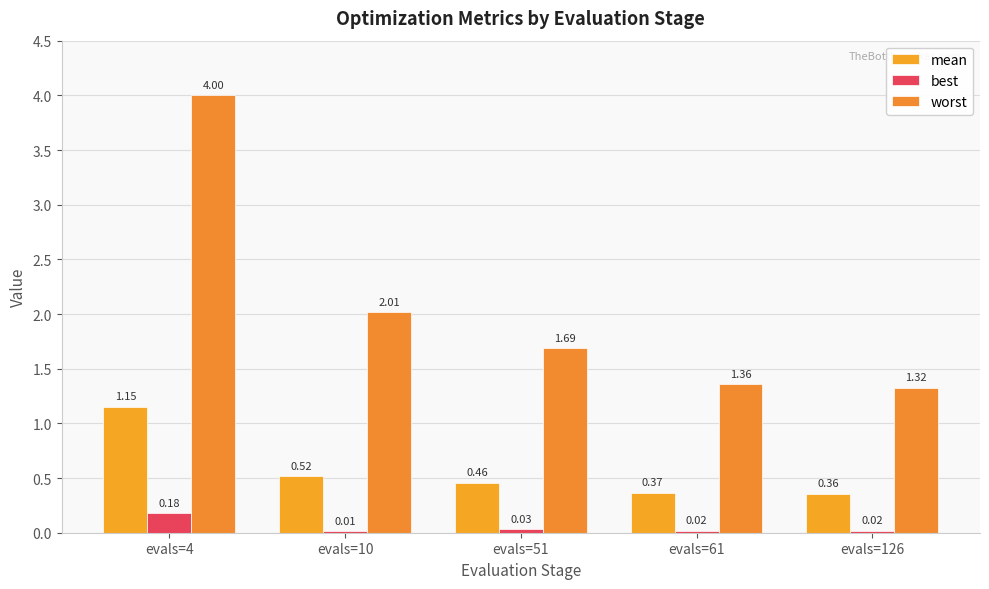

How many data points does each series have?

5